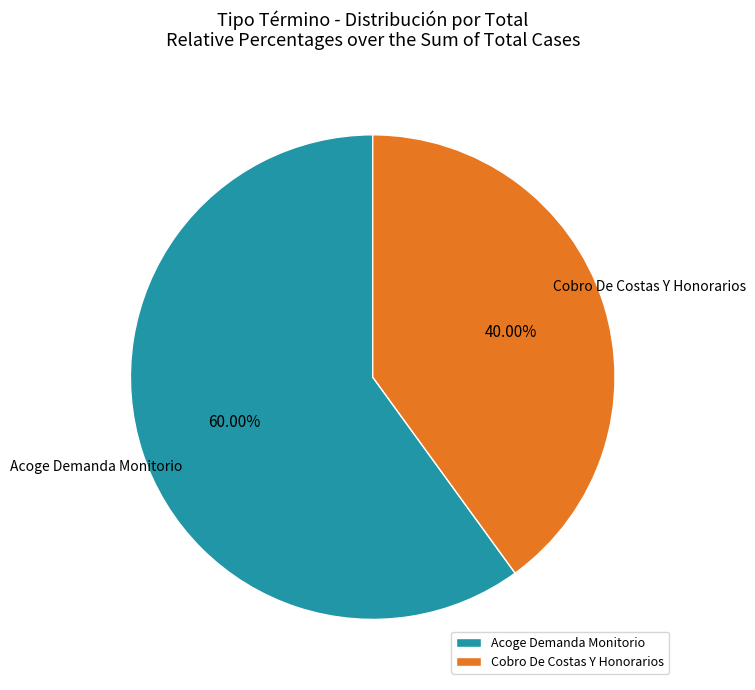

Is there a majority slice in this chart?

Yes